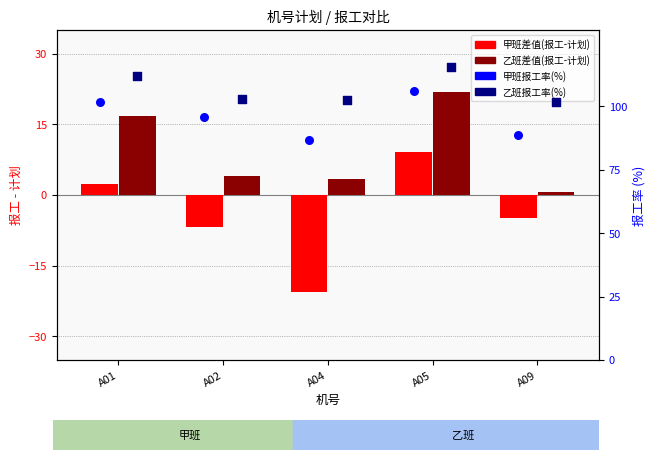

At how many categories does at least one series exceed 17?

5